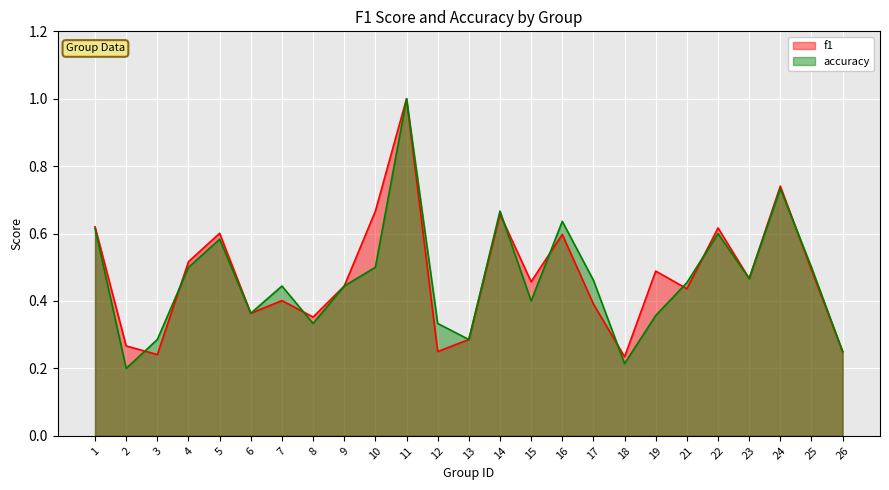

Reading right to left, extract all data points from this chart.

f1: 0.2	0.5	0.7	0.5	0.6	0.4	0.5	0.2	0.4	0.6	0.5	0.7	0.3	0.2	1.0	0.7	0.4	0.4	0.4	0.4	0.6	0.5	0.2	0.3	0.6
accuracy: 0.2	0.5	0.7	0.5	0.6	0.5	0.4	0.2	0.5	0.6	0.4	0.7	0.3	0.3	1.0	0.5	0.4	0.3	0.4	0.4	0.6	0.5	0.3	0.2	0.6